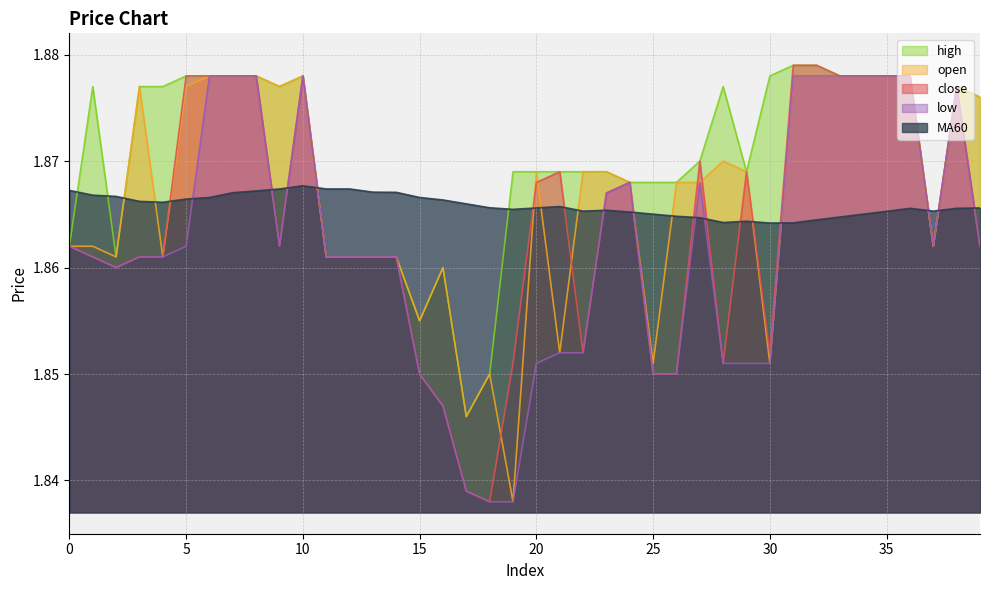

Is the value of MA60 at 4 greater than the value of high at 29?

No